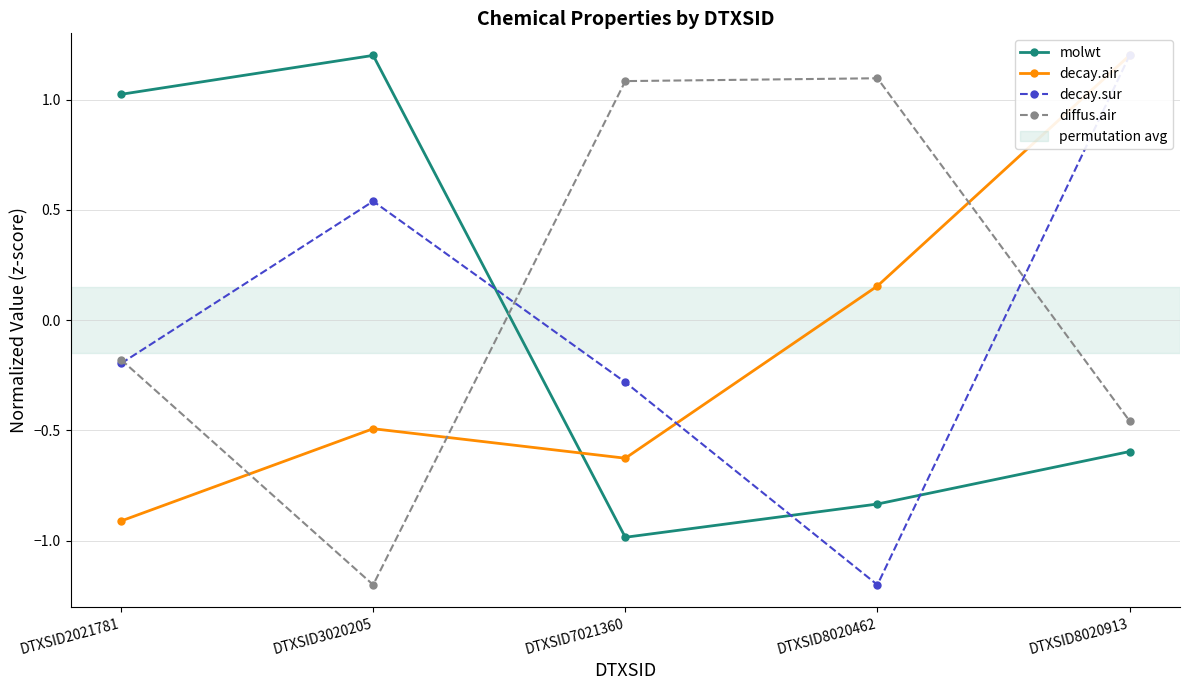

Read the decay.sur value at DTXSID2021781.

-0.2